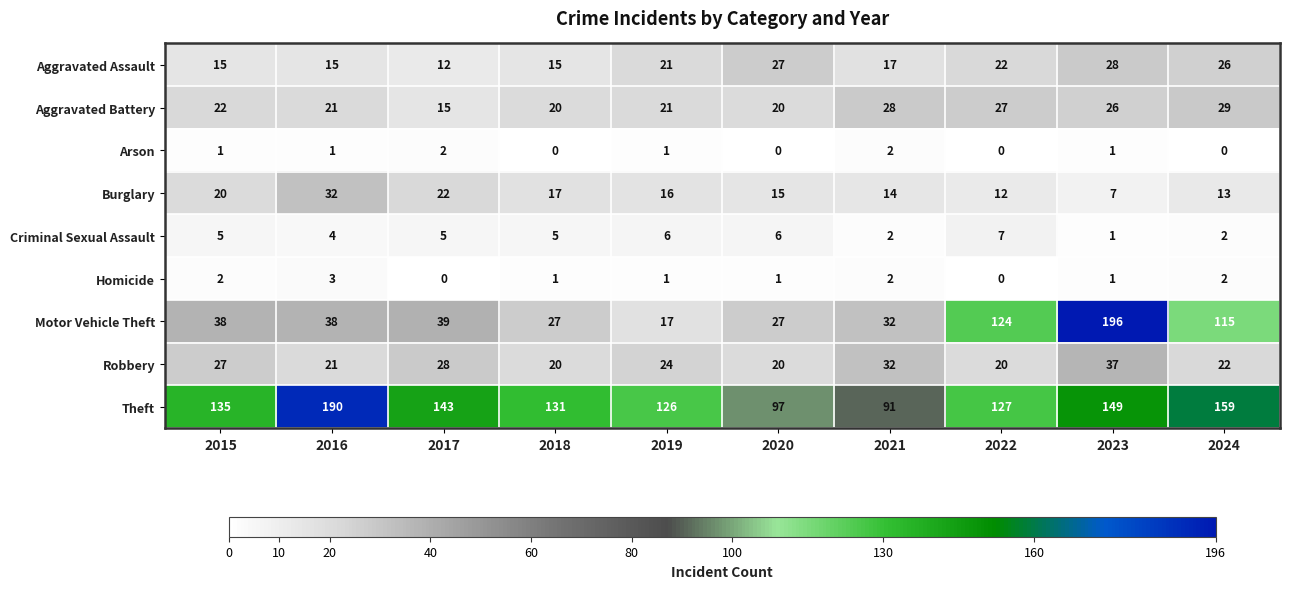

How many series are shown in this chart?

9